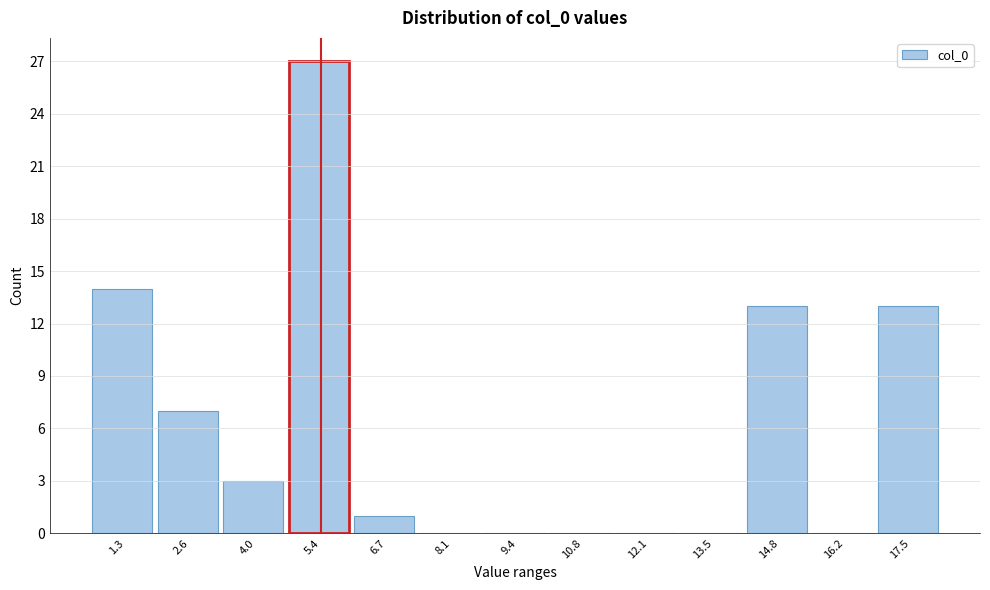

Reading left to right, transcribe all the data shown in this chart.

1.3=14	2.6=7	4.0=3	5.4=27	6.7=1	8.1=0	9.4=0	10.8=0	12.1=0	13.5=0	14.8=13	16.2=0	17.5=13